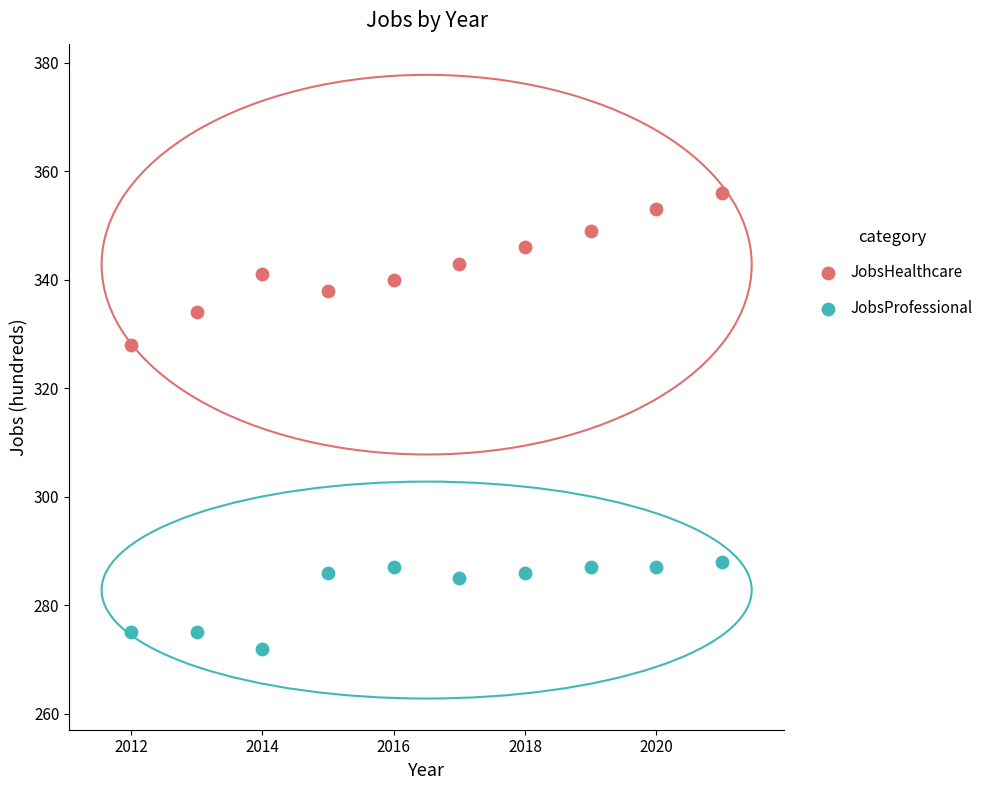

Which series has the widest spread of Y values?

JobsHealthcare